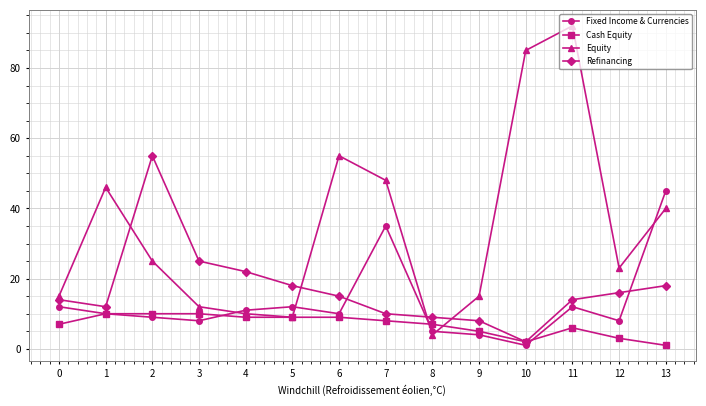

Is it true that Refinancing equals 21 at 0?

False